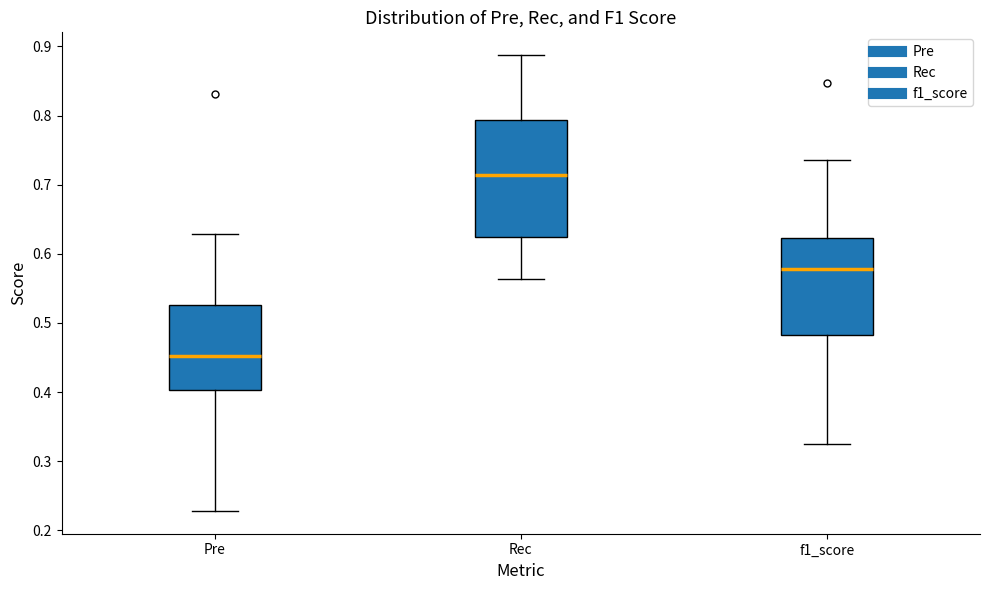

Which box's median line is the highest?

Rec